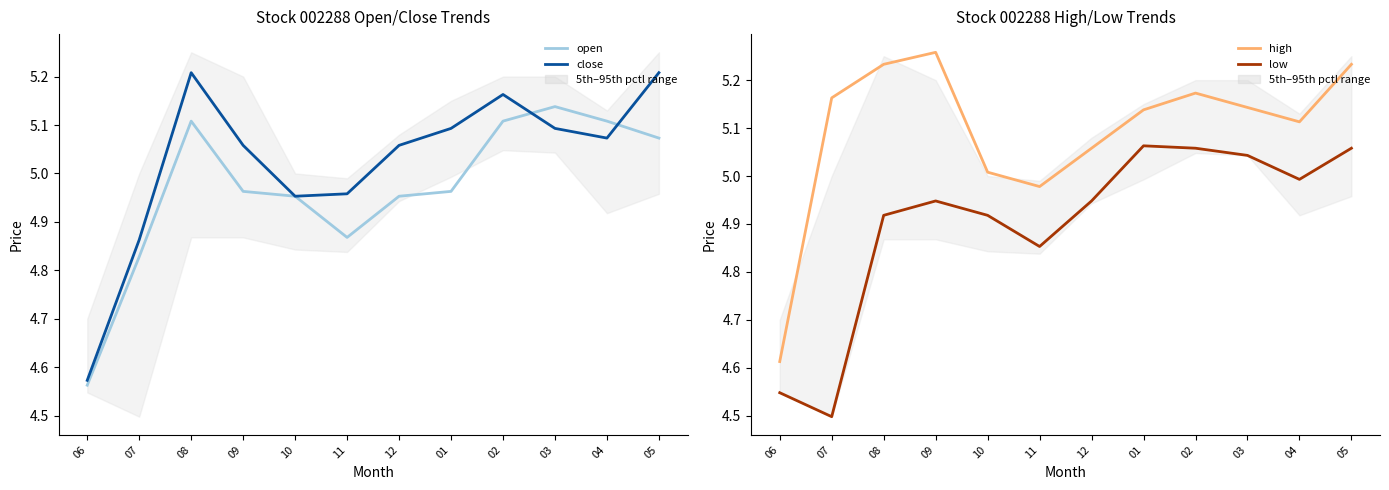

What is the smallest value displayed?

4.5